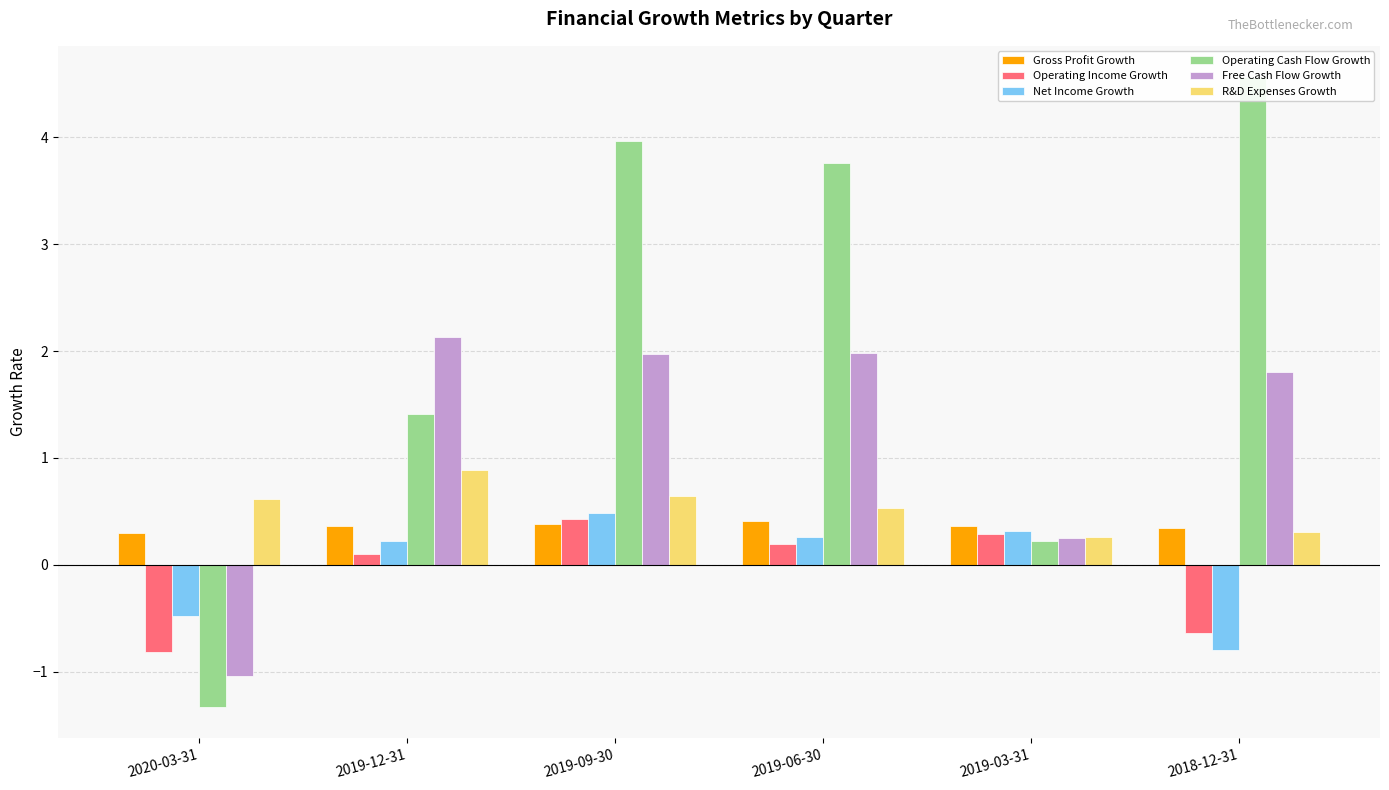

How many positive values does the Operating Cash Flow Growth series have?

5